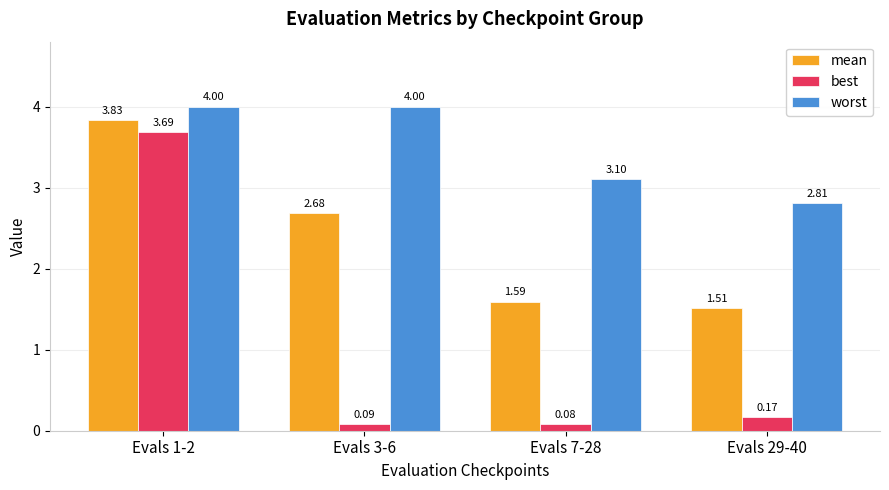

Which series changed the most between Evals 3-6 and Evals 7-28?

mean